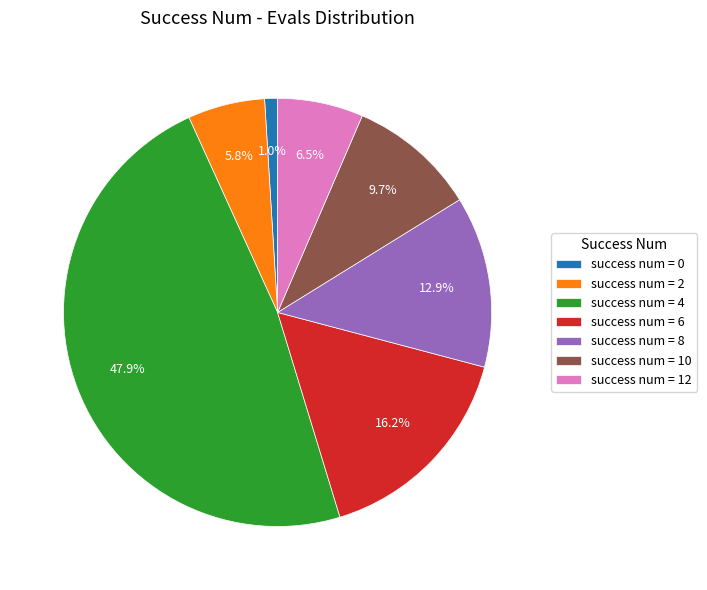

To the nearest percent, what is the average slice percentage?

14%